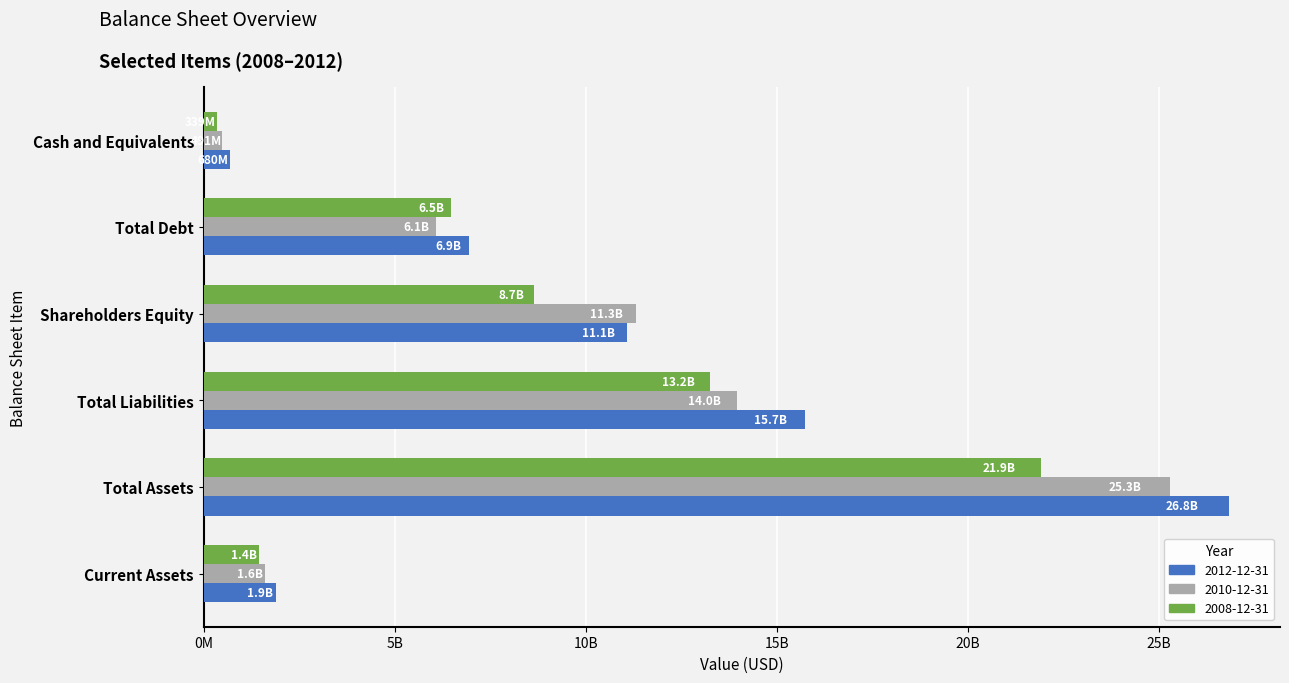

Which series has the widest spread of values?

2012-12-31